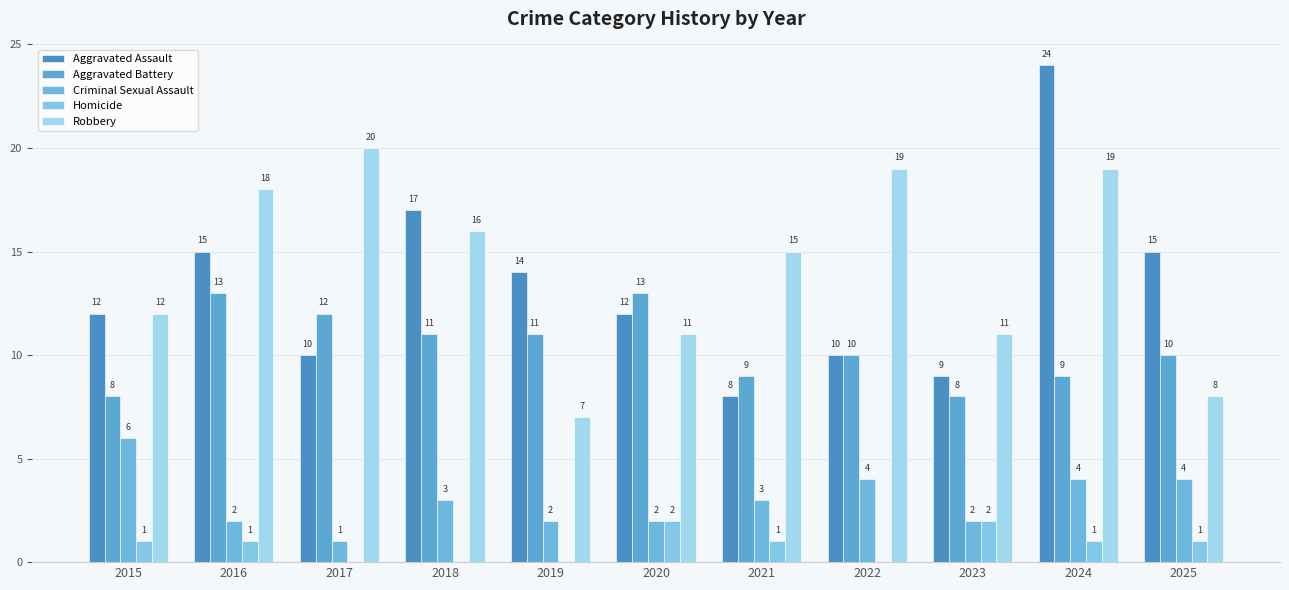

Count the Criminal Sexual Assault values in the range 2 to 4.

9